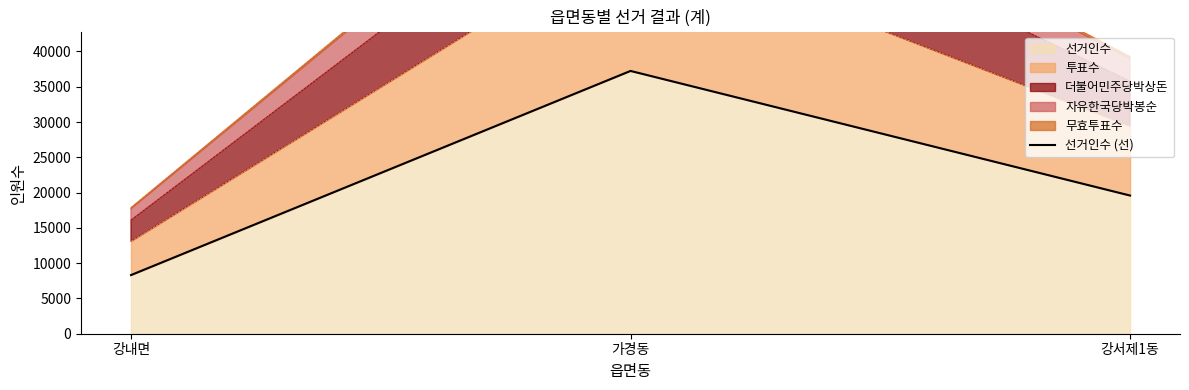

What is the ratio of the value at 강내면 to the value at 가경동?

0.2